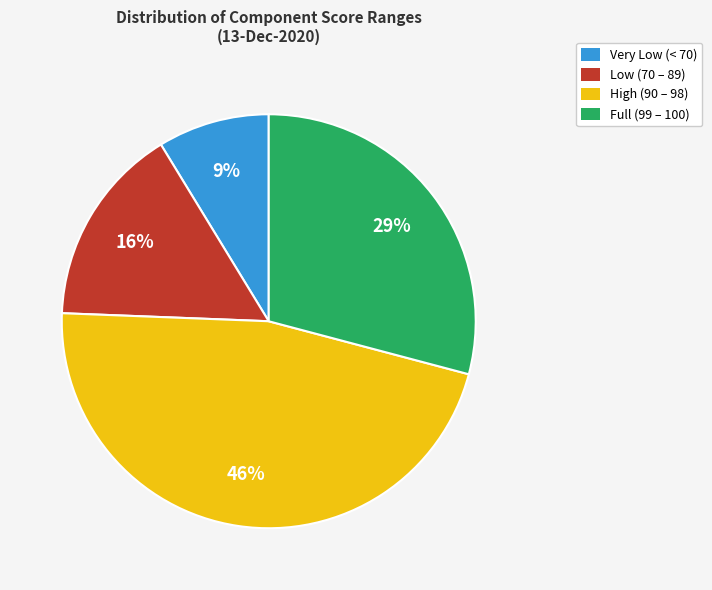

Count the number of slices in the pie.

4